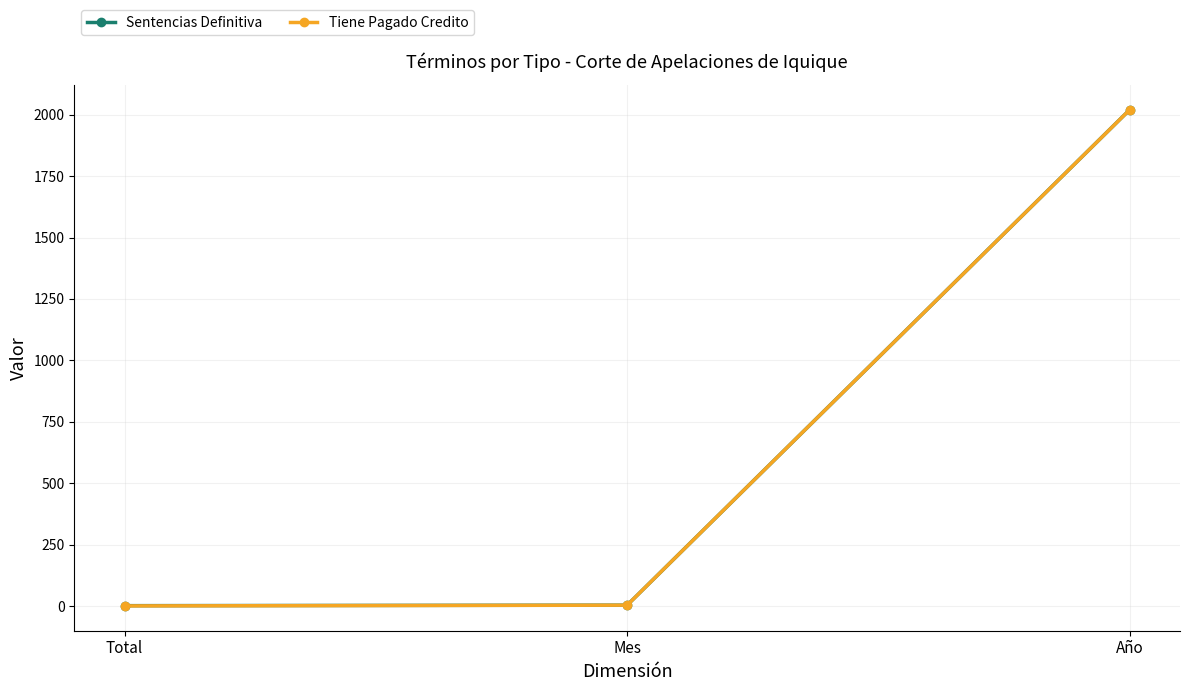

How many data points in Tiene Pagado Credito are less than 4?

1